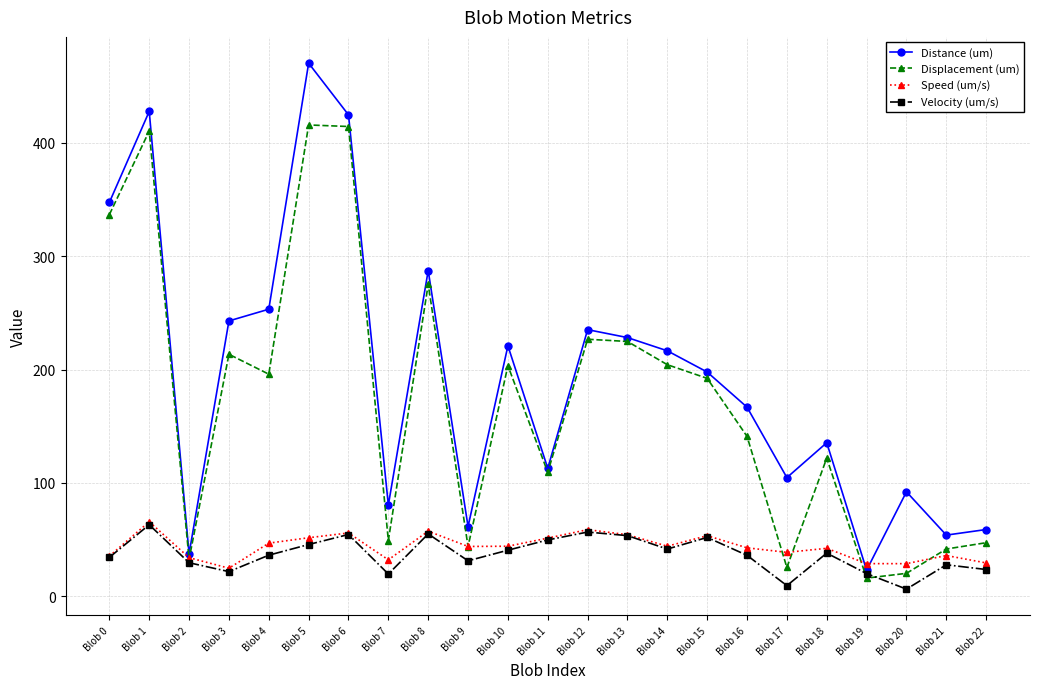

What is the difference between the highest and lowest values at Blob 3?

221.1